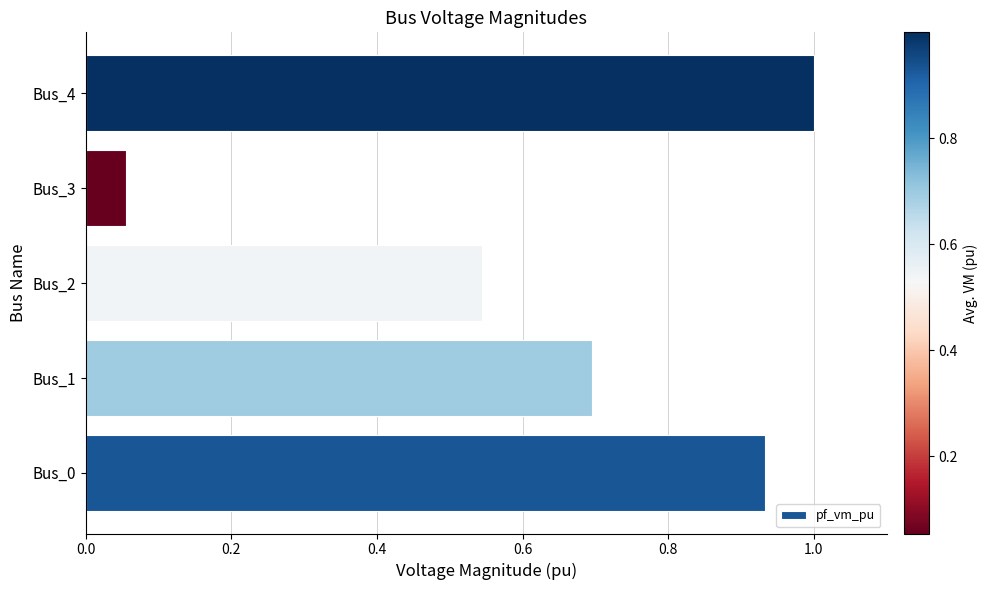

List the labels in order of value, largest first.

Bus_4, Bus_0, Bus_1, Bus_2, Bus_3